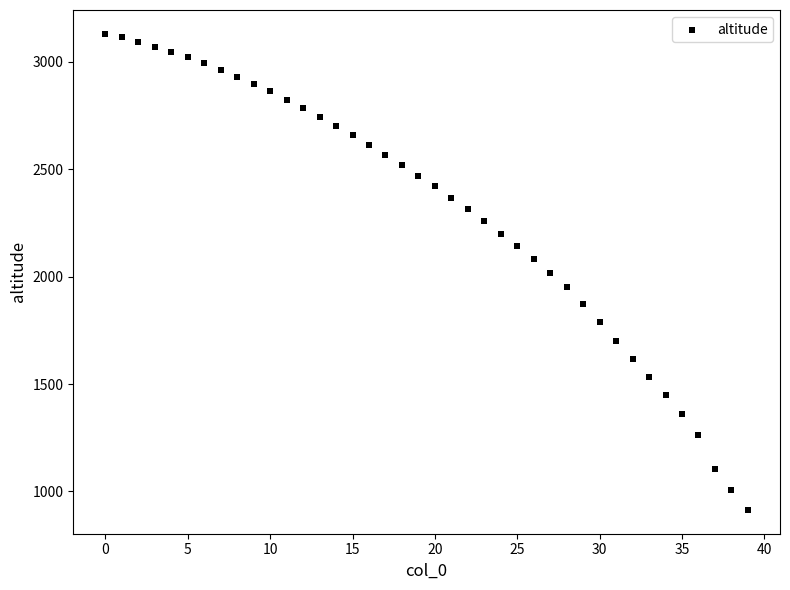

What is the range of Y values (max minus min)?

2217.3